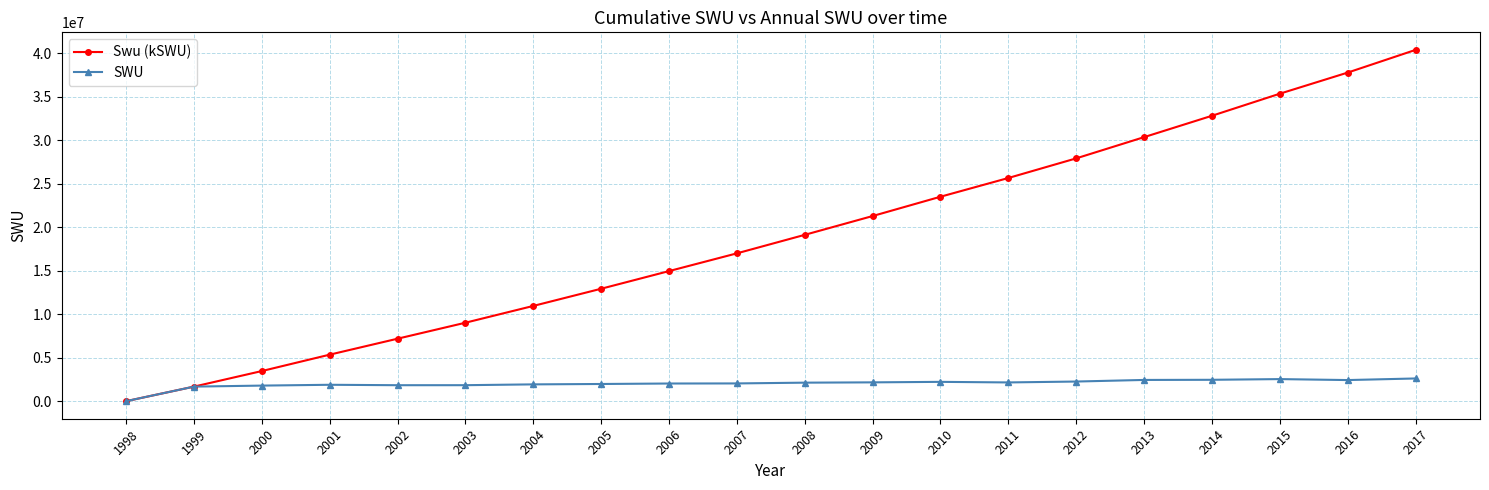

List the series in order of their peak value, lowest first.

SWU, Swu (kSWU)